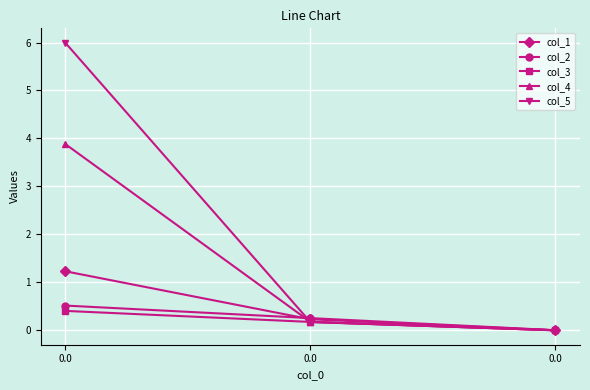

What are all the series names shown in the legend?

col_1, col_2, col_3, col_4, col_5